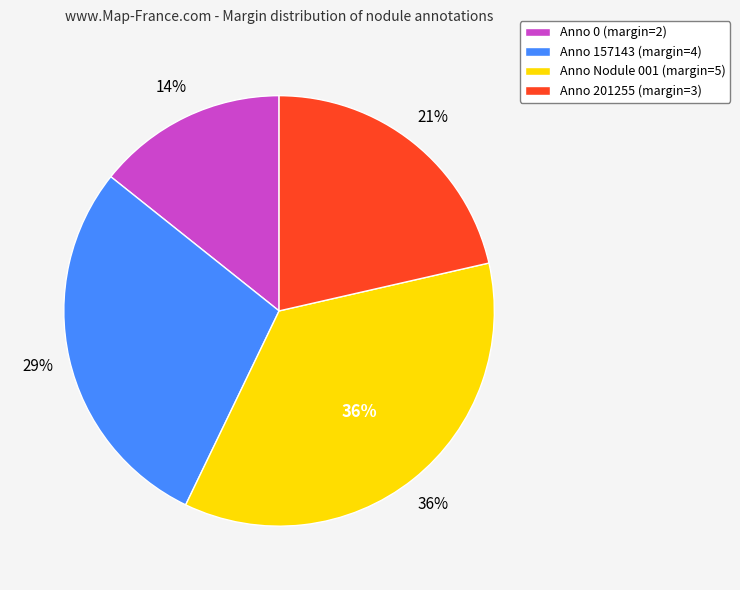

How much of the chart is everything except 157143?

71.4%